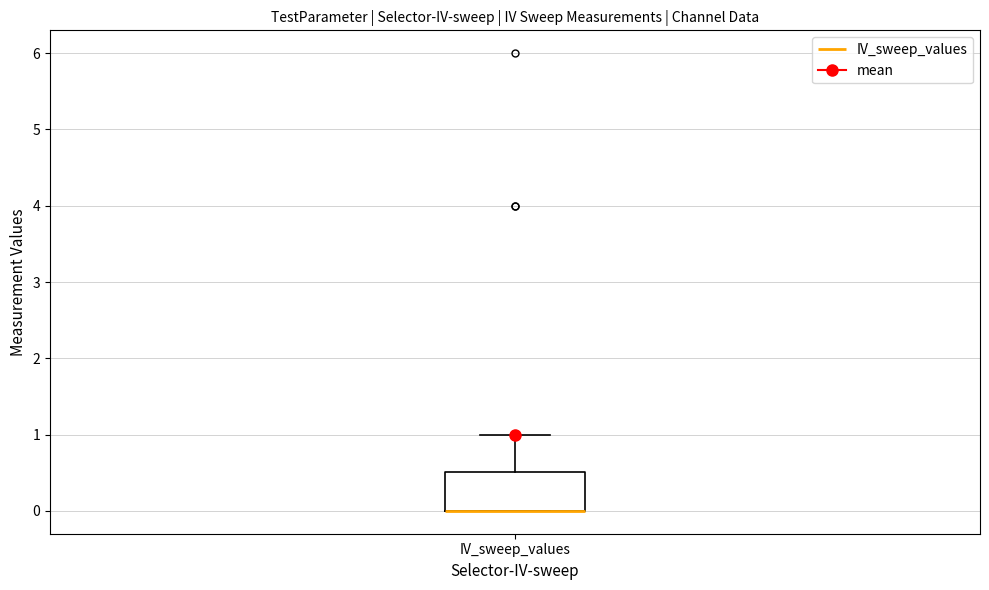

Transcribe this box plot: give where the median line is, the range the box spans, and where the two whiskers end, as read against the y-axis. The values are not printed on the chart, so give them approximately, as read against the axis.

median 0.0 (drawn on the box's lower edge), box 0.0 to 0.5, whiskers 0.0 to 1.0